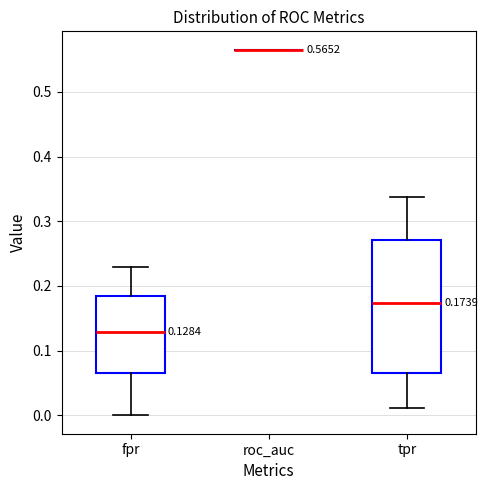

Comparing the boxes themselves (not the whiskers), which one is the tallest?

tpr